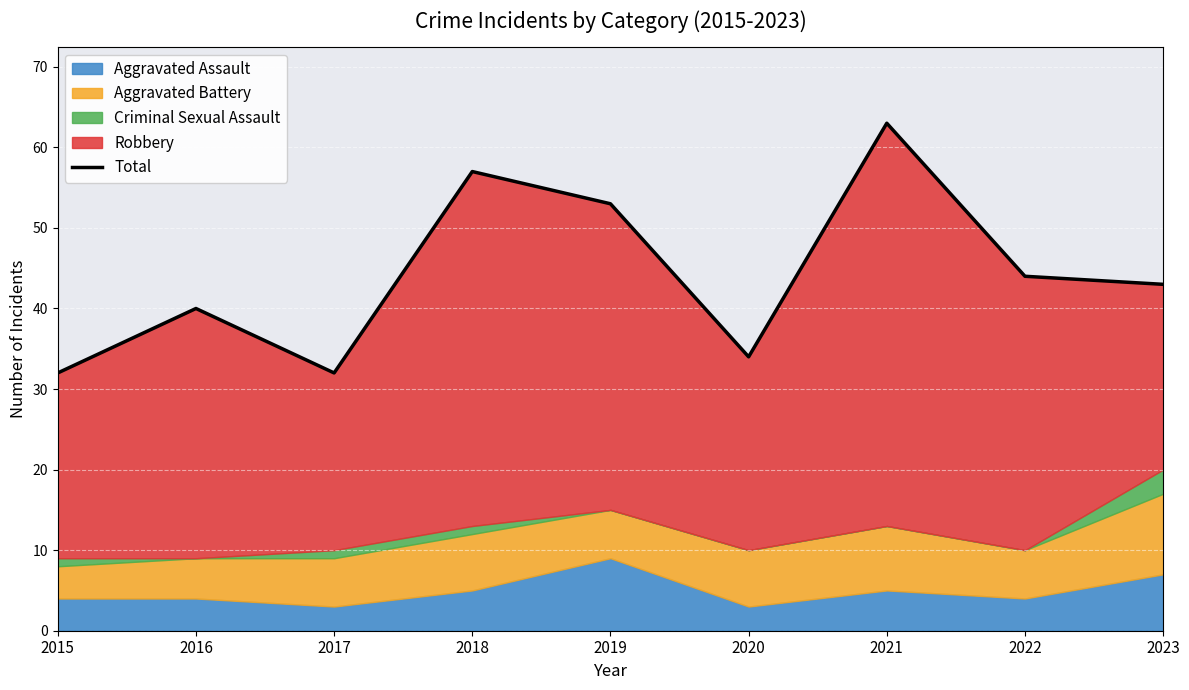

How many data points does each series have?

9